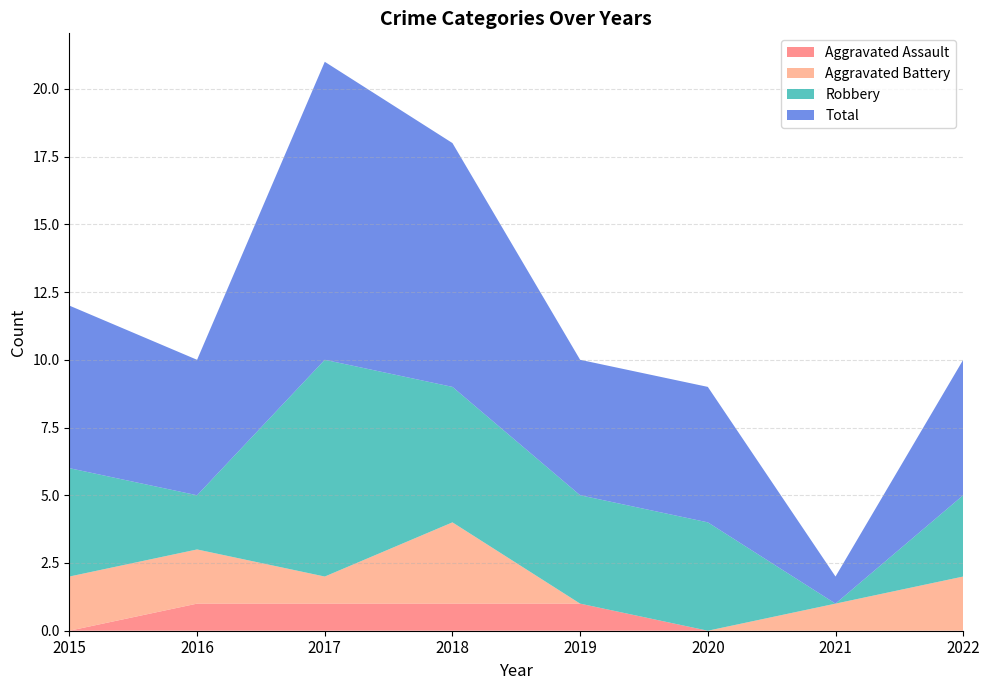

Reading left to right, list all the values displayed in this chart.

Aggravated Assault: 2015=0	2016=1	2017=1	2018=1	2019=1	2020=0	2021=0	2022=0
Aggravated Battery: 2015=2	2016=2	2017=1	2018=3	2019=0	2020=0	2021=1	2022=2
Robbery: 2015=4	2016=2	2017=8	2018=5	2019=4	2020=4	2021=0	2022=3
Total: 2015=6	2016=5	2017=11	2018=9	2019=5	2020=5	2021=1	2022=5